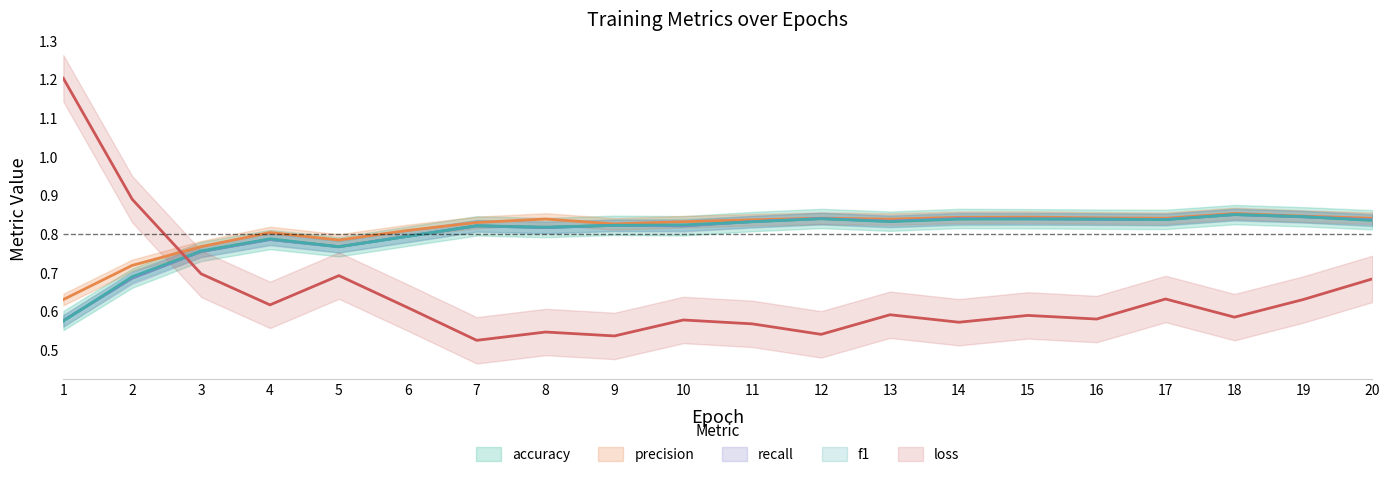

The value of recall at 10 is 0.8. True or false?

True